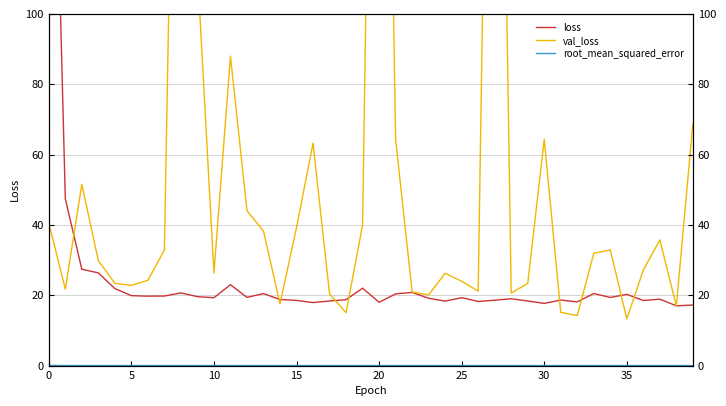

At which category is the sum across all series the highest?

20